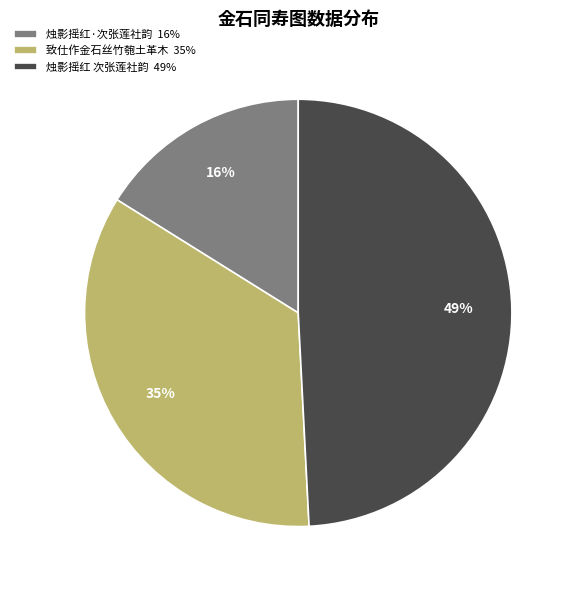

Is it true that 致仕作金石丝竹匏土革木 35% is 46% of the pie?

False